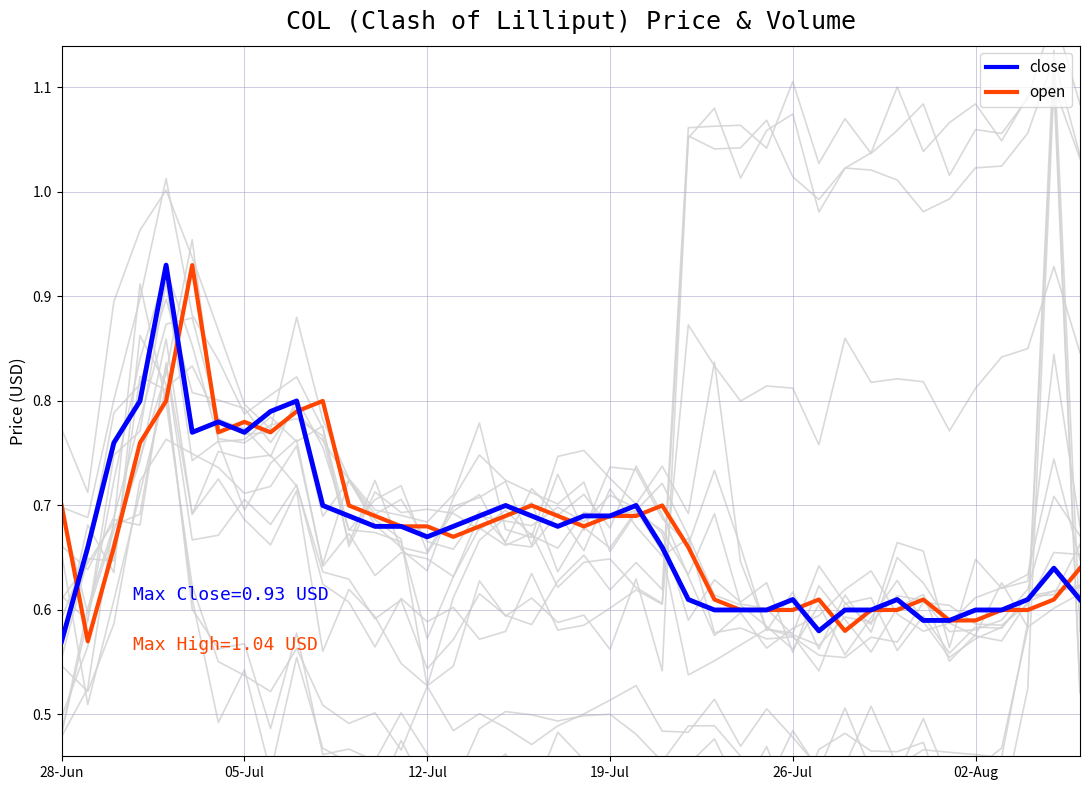

What is the difference between the second highest and minimum values in the close series?

0.2